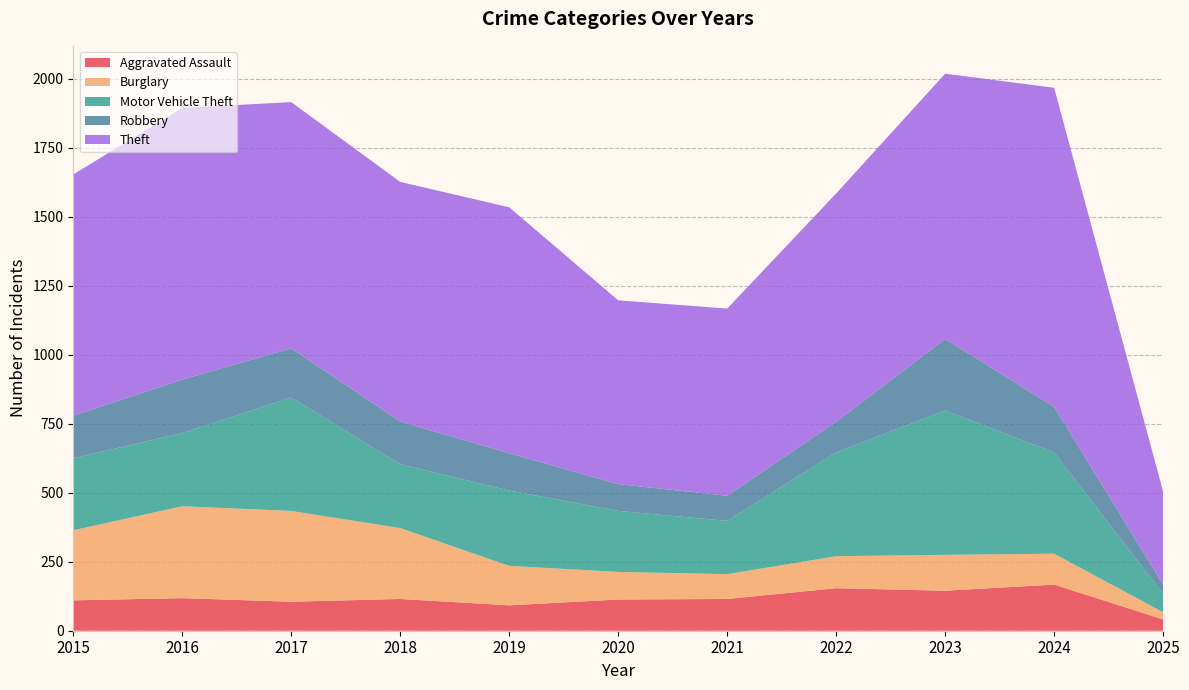

Reading left to right, transcribe all the data shown in this chart.

Aggravated Assault: 110	118	105	115	92	113	115	154	145	167	41
Burglary: 254	333	329	257	143	100	90	116	130	112	26
Motor Vehicle Theft: 261	265	411	231	273	221	193	376	523	367	66
Robbery: 154	194	178	155	135	97	91	111	259	165	34
Theft: 874	984	892	868	891	666	678	827	961	1156	337